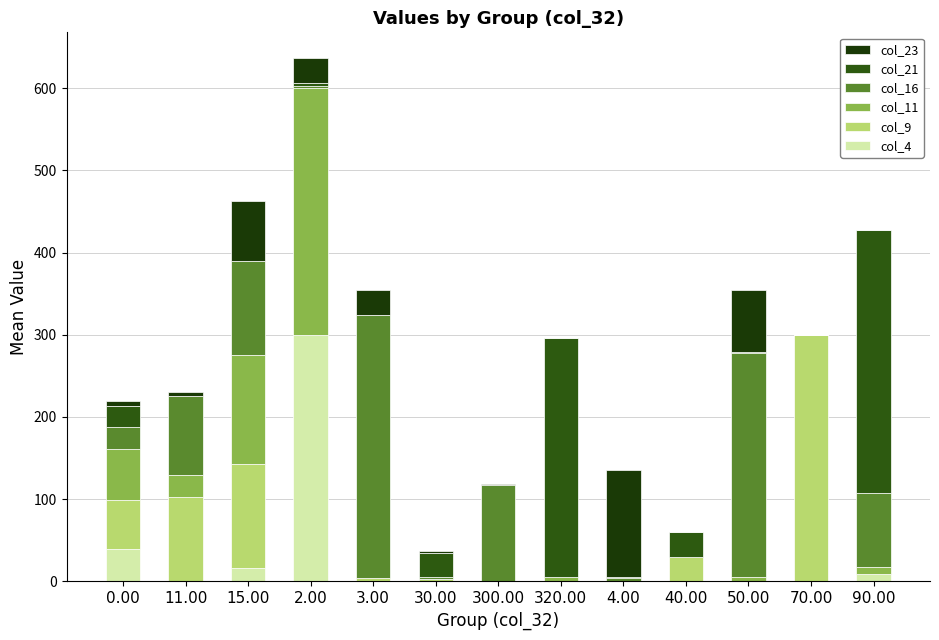

Are the bars horizontal?

No